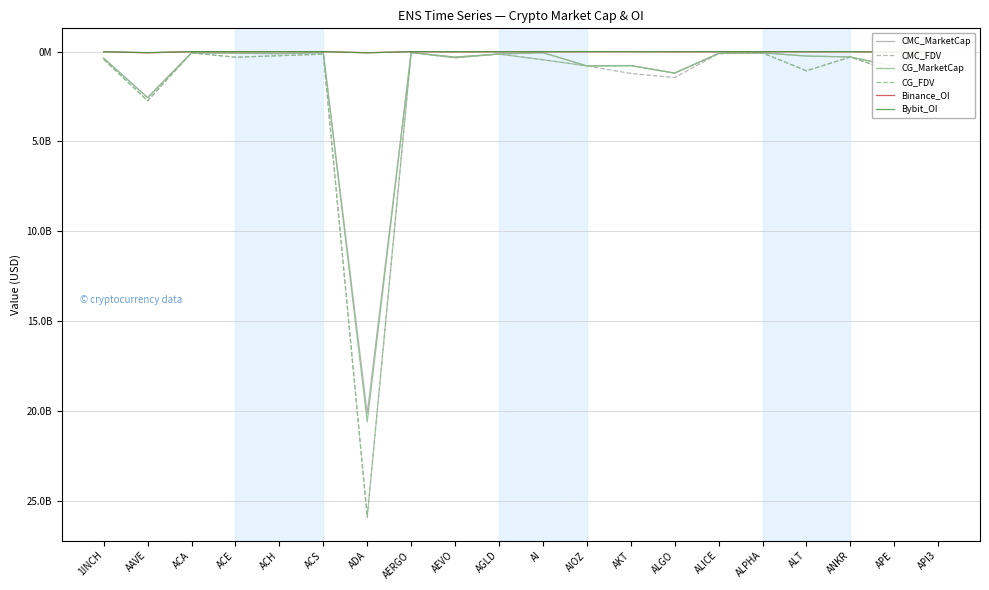

Where is the first local maximum for Bybit_OI?

AAVE